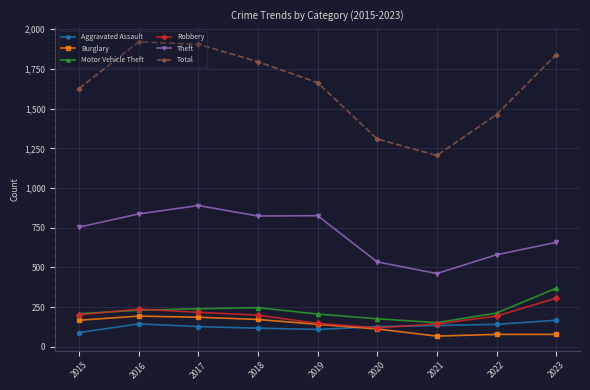

True or false: Theft and Motor Vehicle Theft intersect in this chart.

False